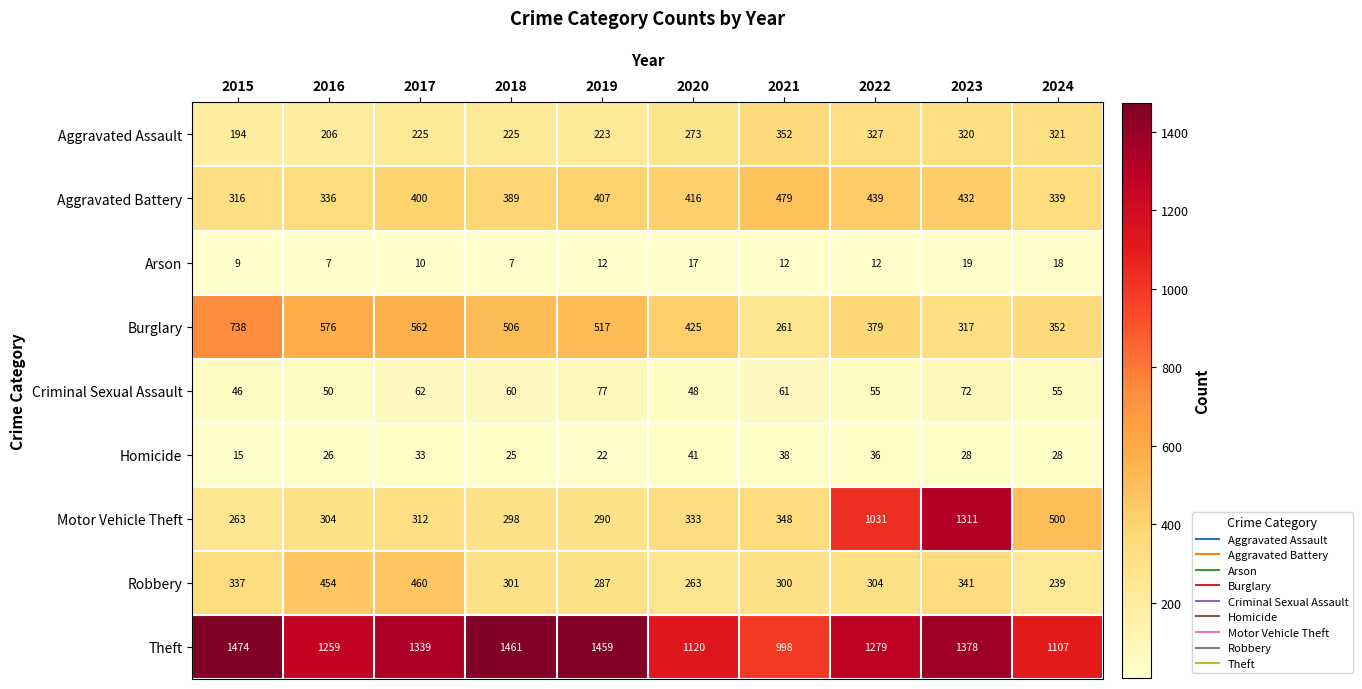

List the series in order of their peak value, highest first.

Theft, Motor Vehicle Theft, Burglary, Aggravated Battery, Robbery, Aggravated Assault, Criminal Sexual Assault, Homicide, Arson